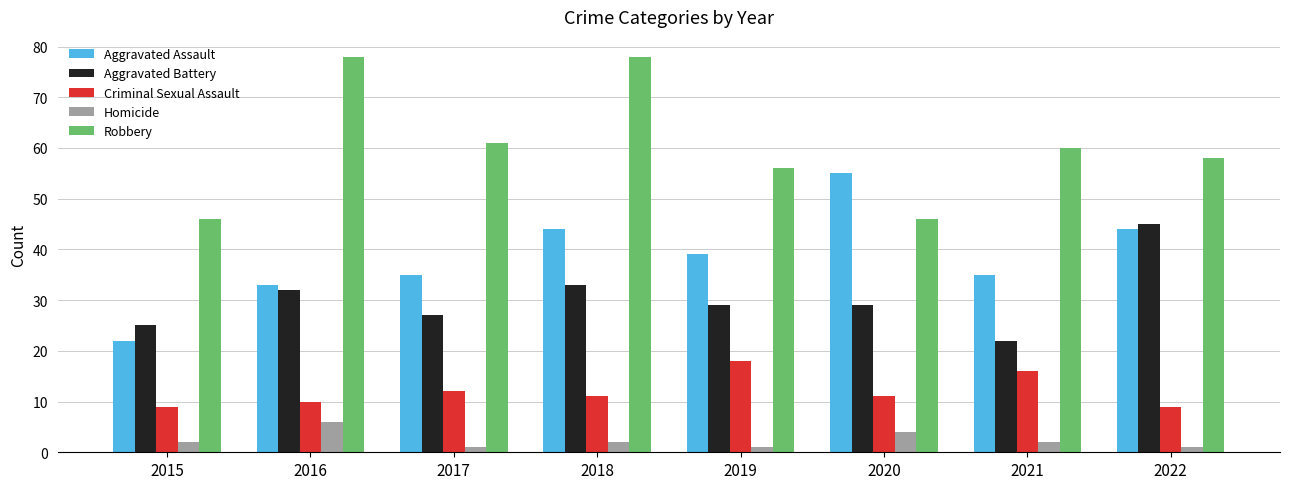

Is the value of Homicide at 2021 greater than the value of Aggravated Battery at 2021?

No